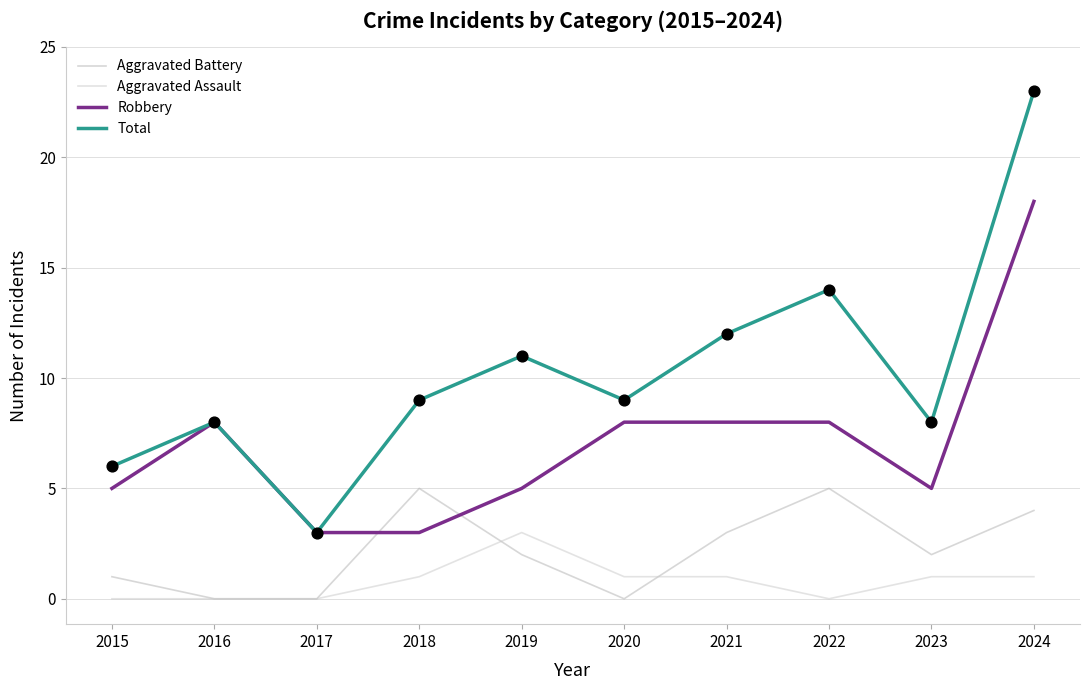

Which series has the largest total across all categories?

Total